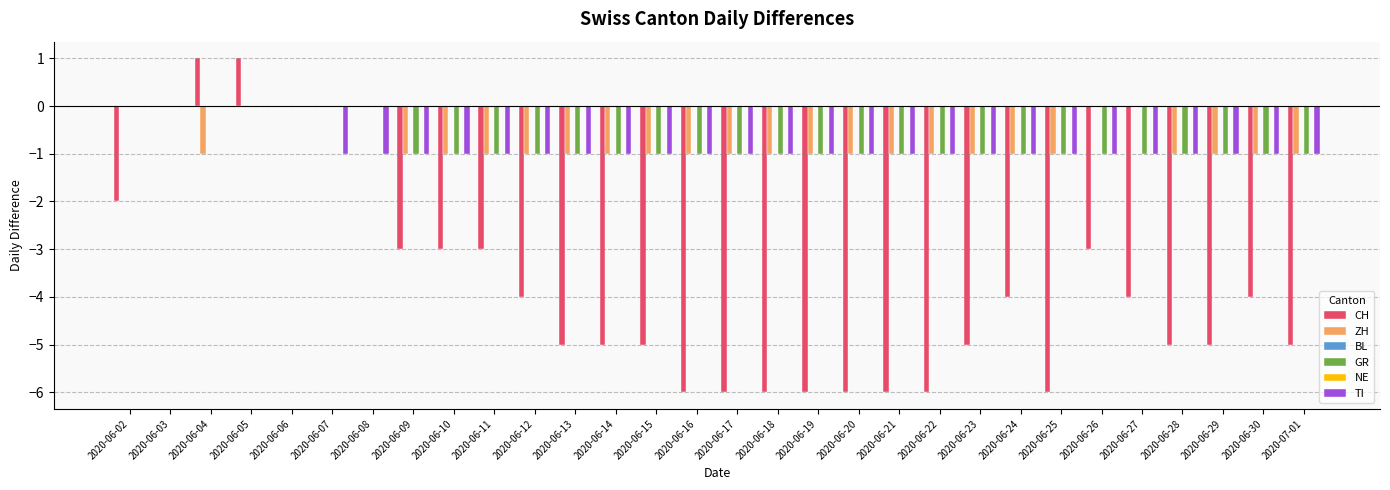

List the labels in order of GR value, smallest first.

2020-06-09, 2020-06-10, 2020-06-11, 2020-06-12, 2020-06-13, 2020-06-14, 2020-06-15, 2020-06-16, 2020-06-17, 2020-06-18, 2020-06-19, 2020-06-20, 2020-06-21, 2020-06-22, 2020-06-23, 2020-06-24, 2020-06-25, 2020-06-26, 2020-06-27, 2020-06-28, 2020-06-29, 2020-06-30, 2020-07-01, 2020-06-02, 2020-06-03, 2020-06-04, 2020-06-05, 2020-06-06, 2020-06-07, 2020-06-08